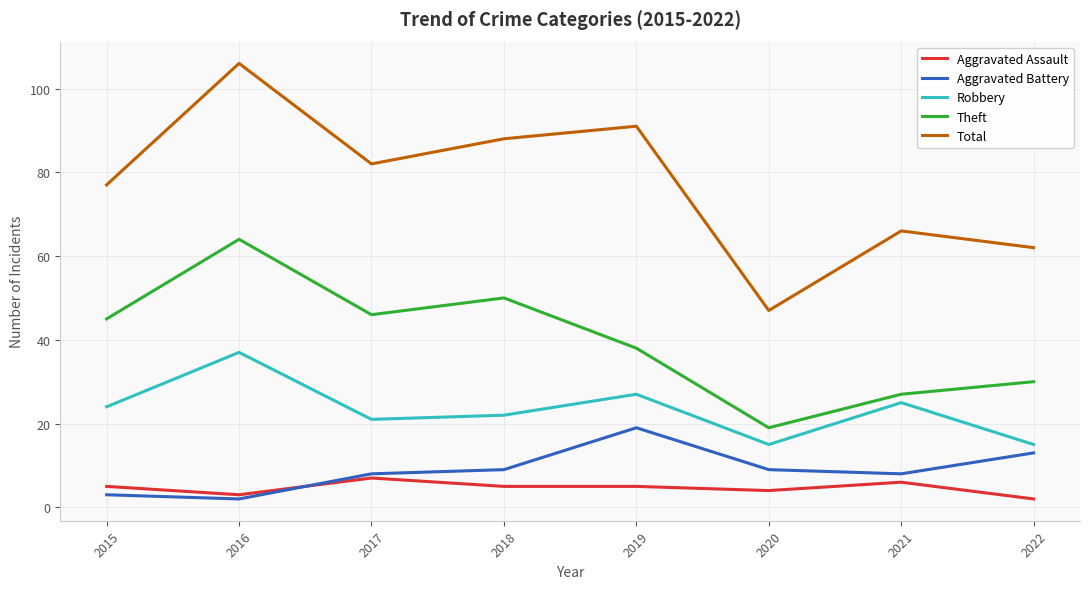

What is the difference between the highest and lowest values at 2018?

83